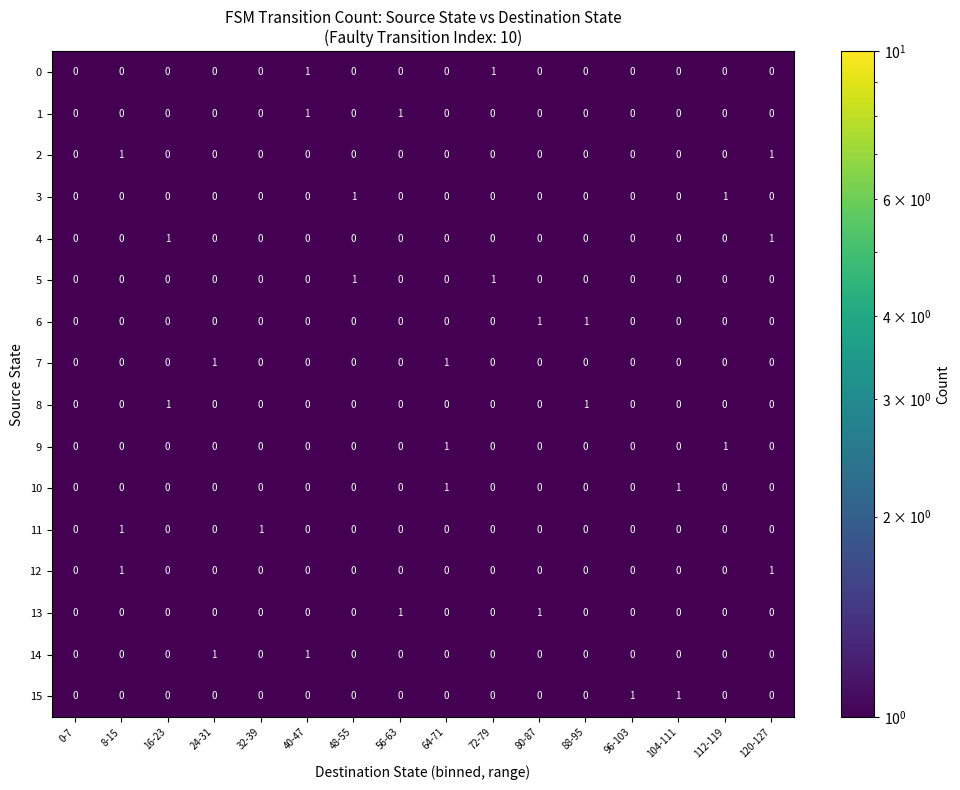

What is the total value across all series at 88-95?

2